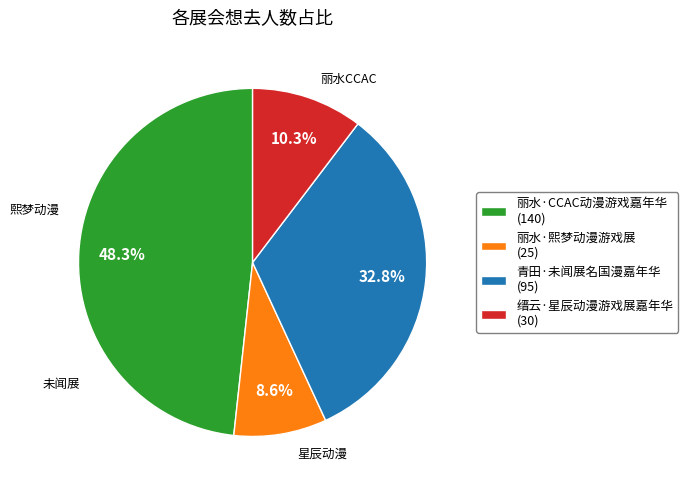

To the nearest percent, what portion does 丽水·熙梦动漫游戏展 represent?

9%